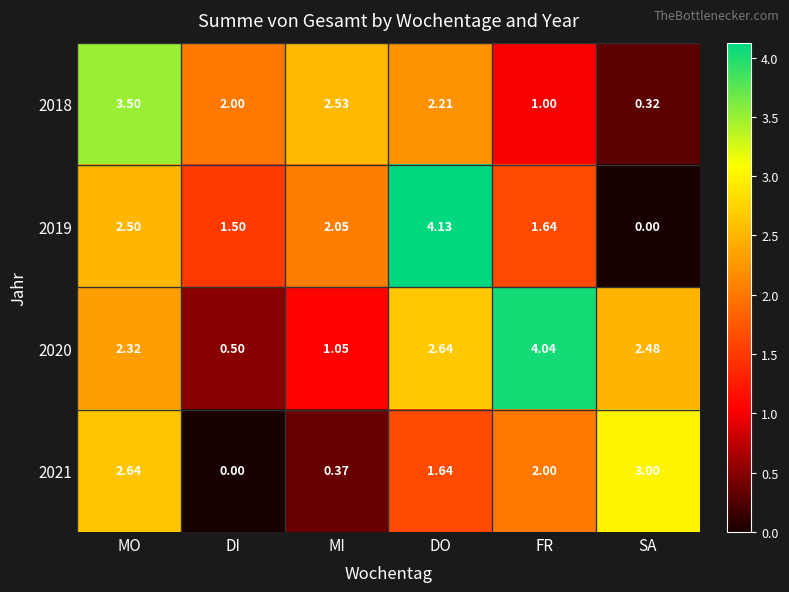

What is the difference between the highest and lowest values at DO?

2.5